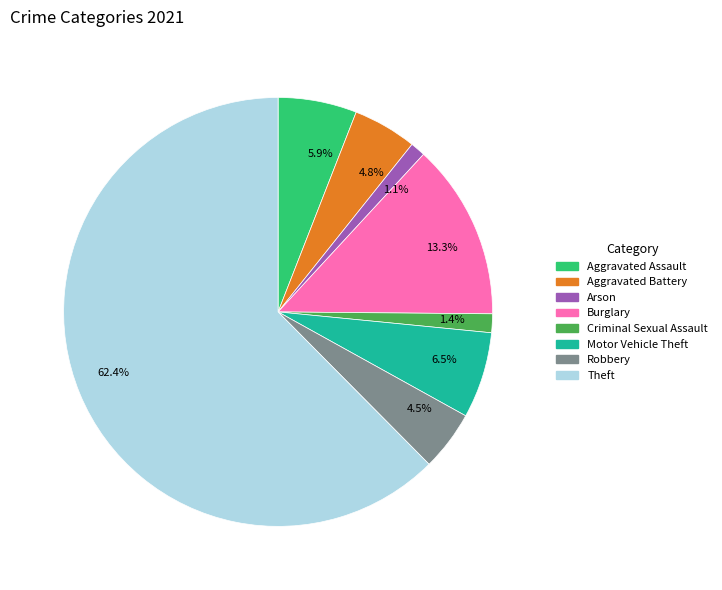

Between 13.3% and 1.4%, which is larger?

13.3%